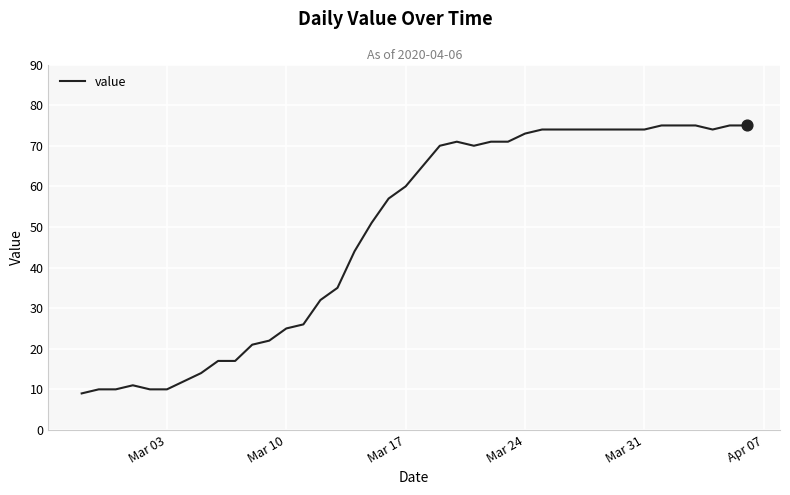

What is the minimum value shown in the chart?

9